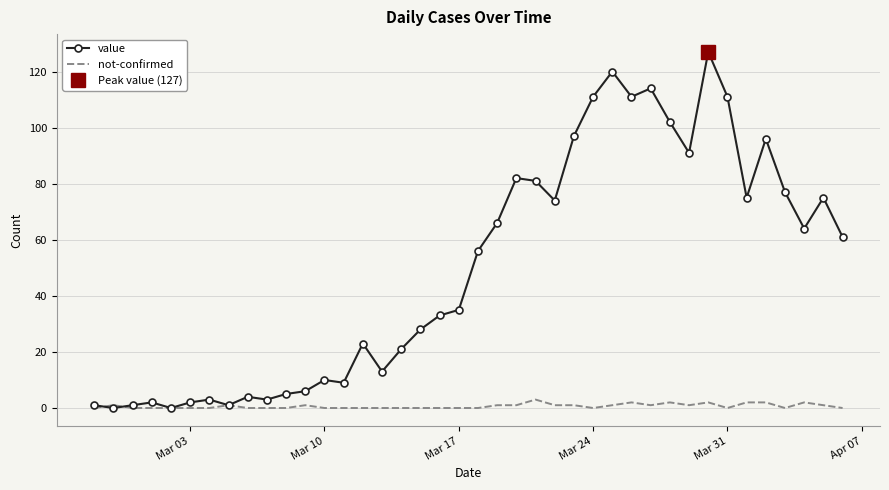

How many data points does each series have?

40